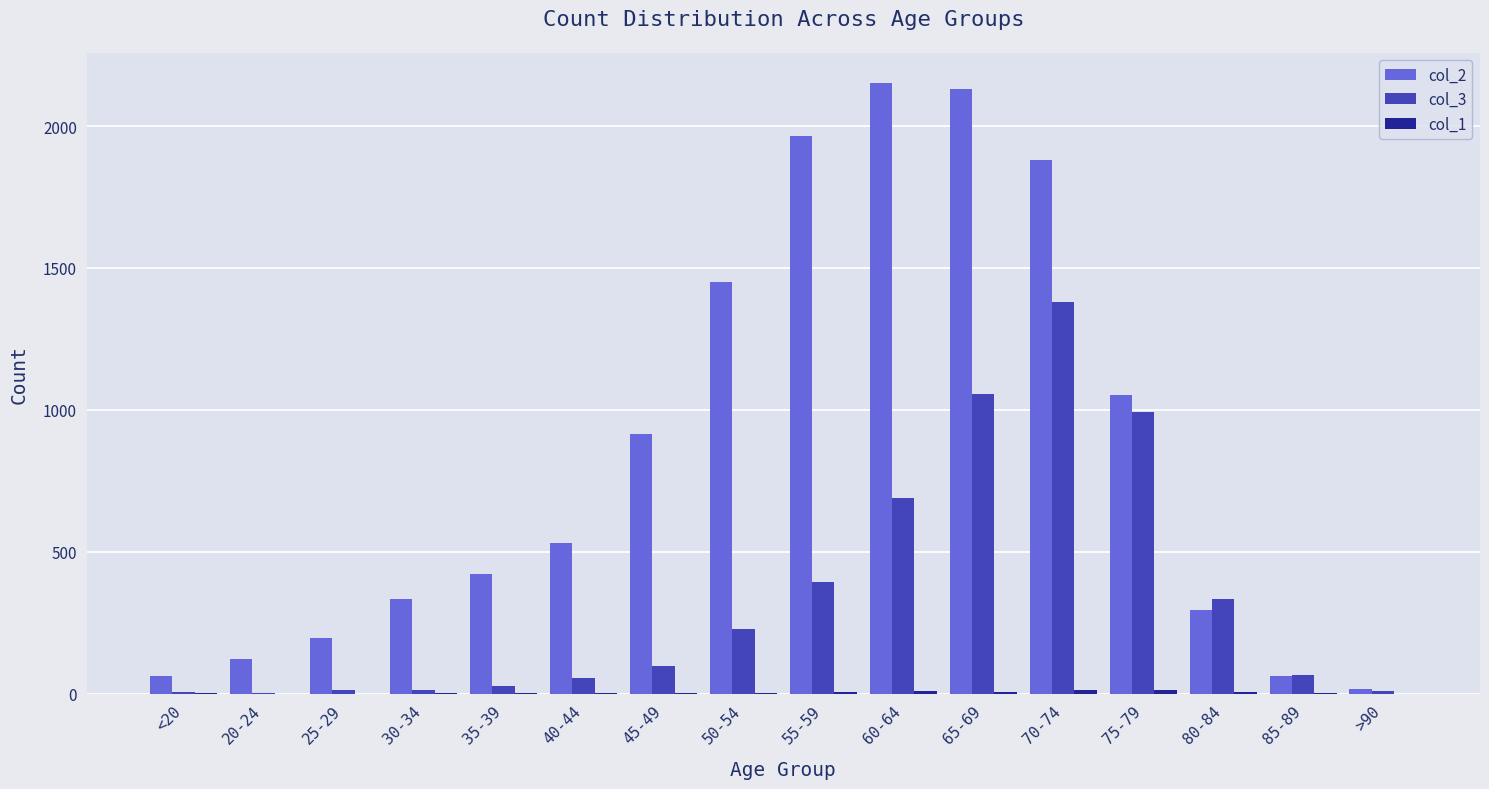

Which label corresponds to the largest value in the chart?

60-64